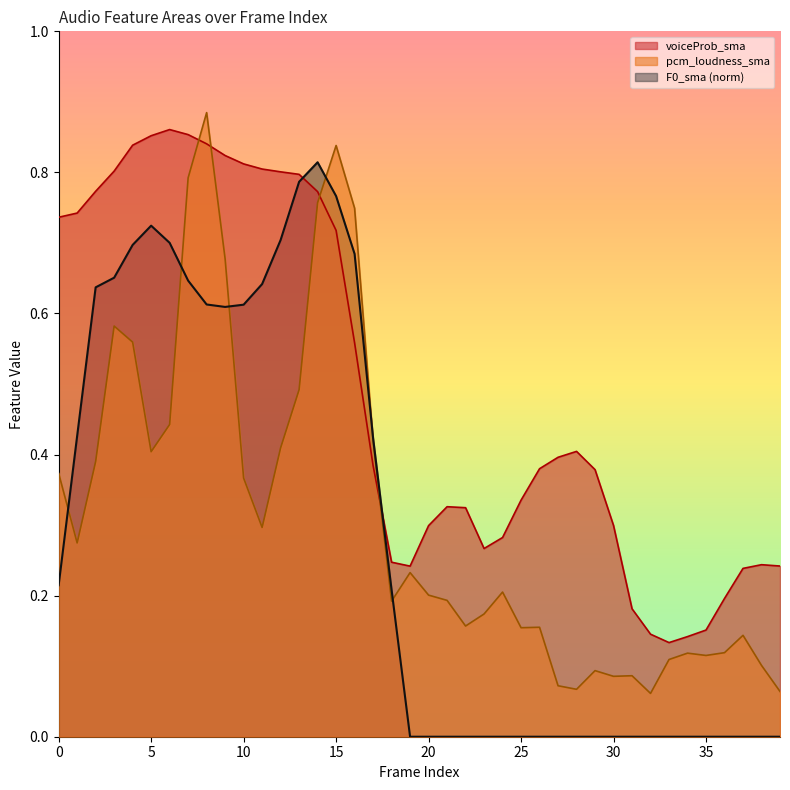

True or false: pcm_loudness_sma has a value of 0.1 at 38.

True